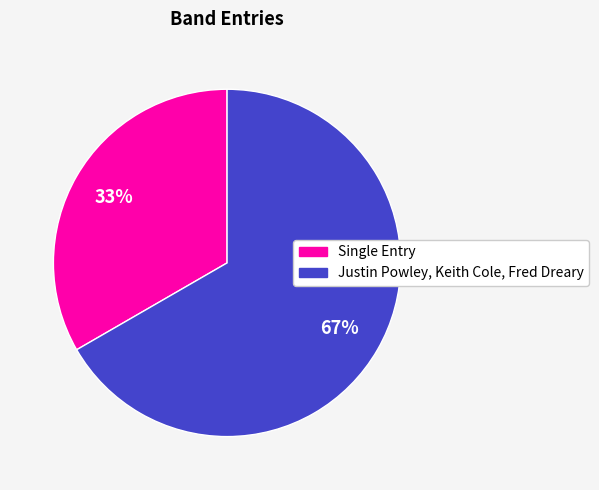

True or false: Justin Powley, Keith Cole, Fred Dreary accounts for 67% of the total.

True